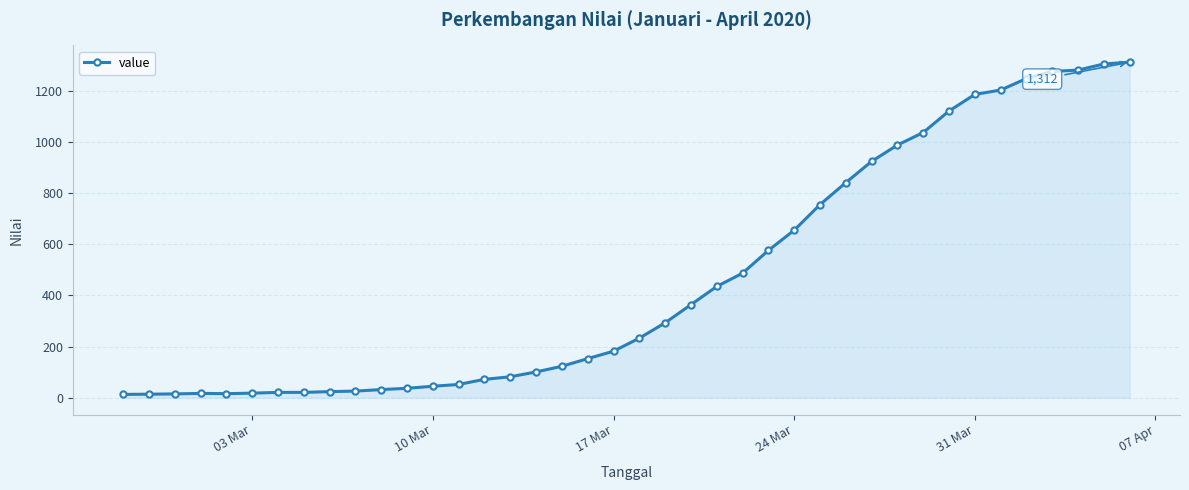

What is the maximum value shown in the chart?

1312